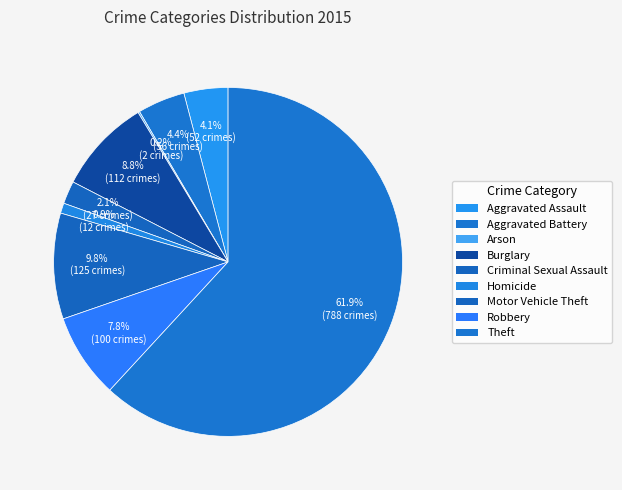

Is there a majority slice in this chart?

Yes